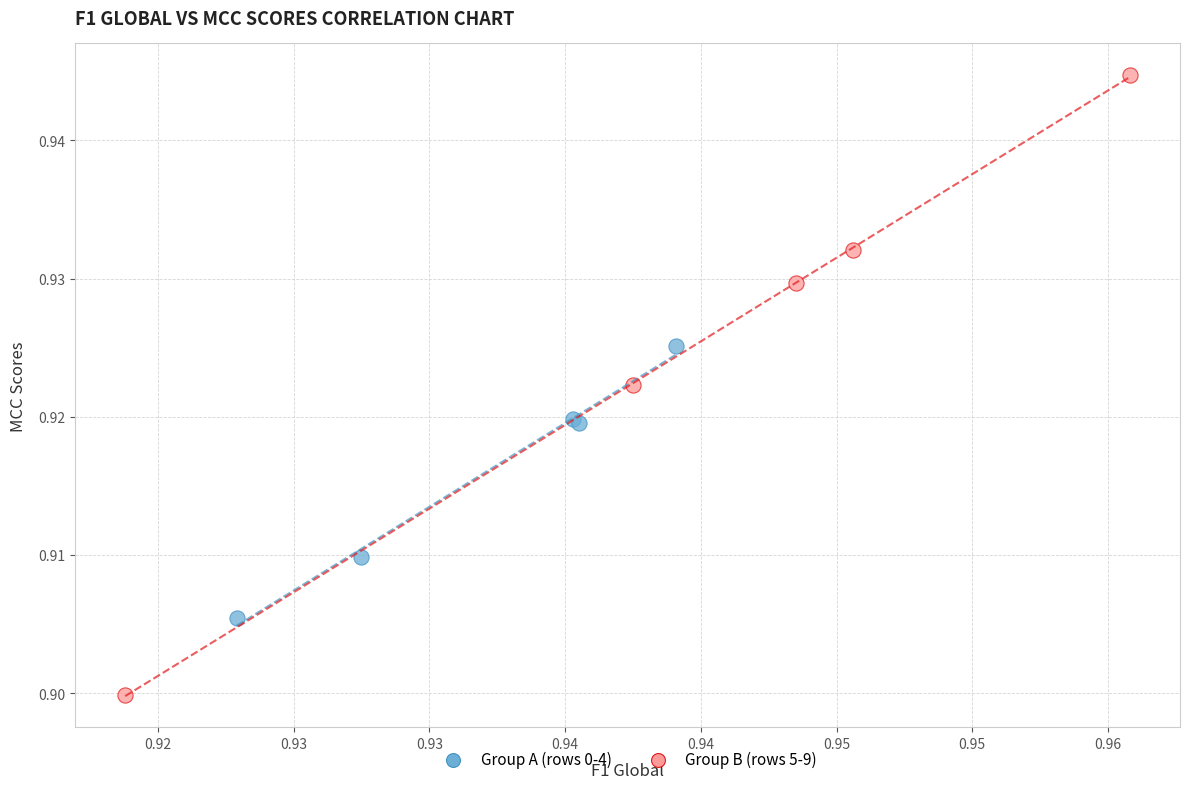

Which series has the widest spread of Y values?

Group B (rows 5-9)